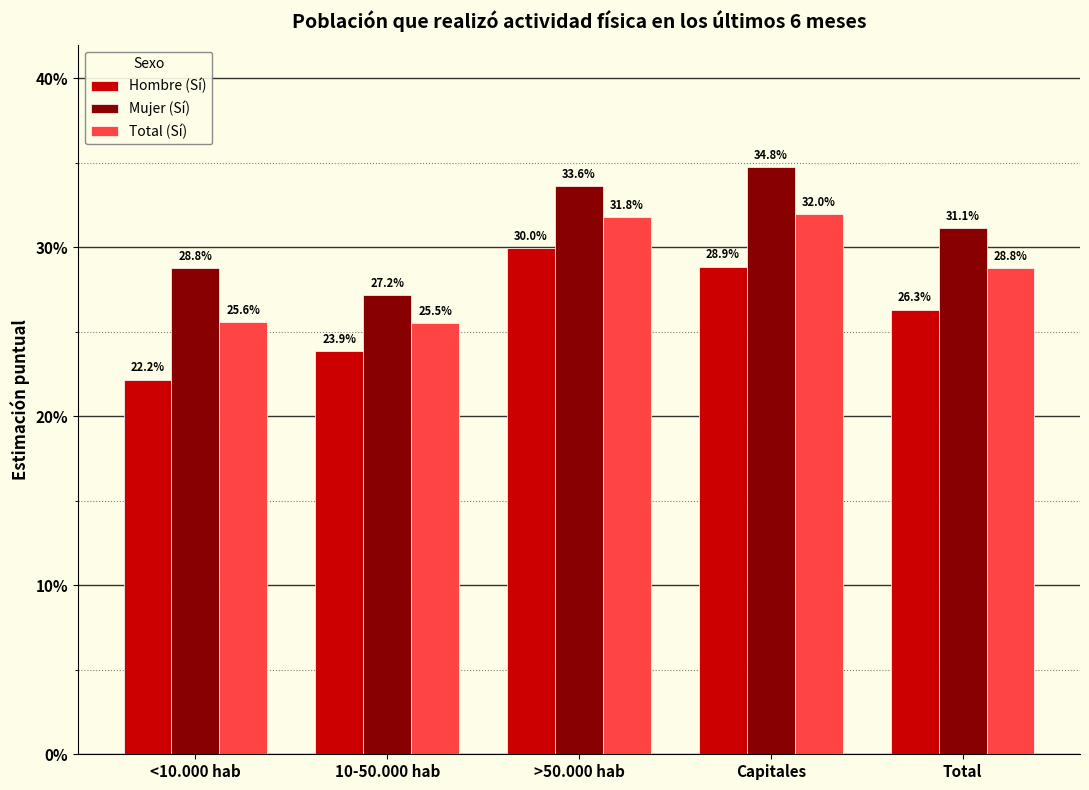

Is it true that Hombre (Sí) equals 0.3 at Total?

True